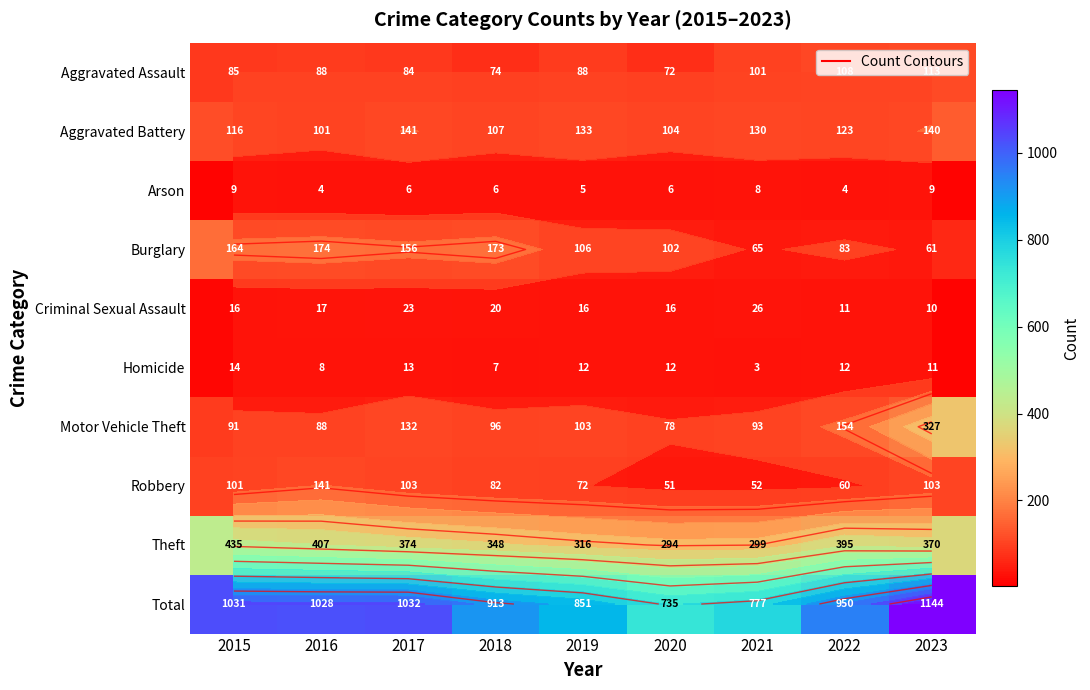

Is it true that Total equals 1031 at 2015?

True